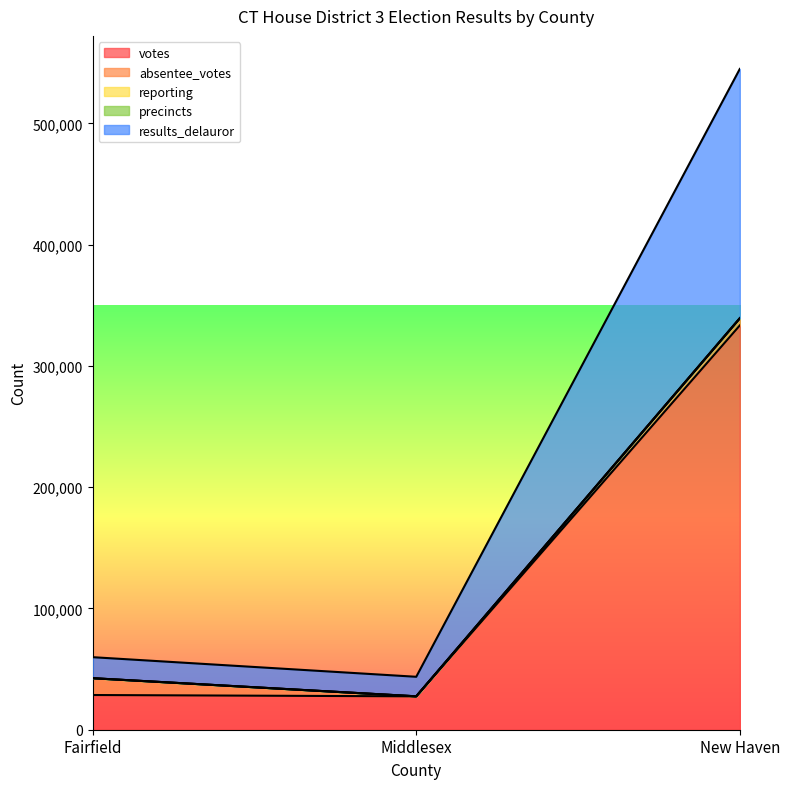

The votes series shows 333379 at New Haven. True or false?

True